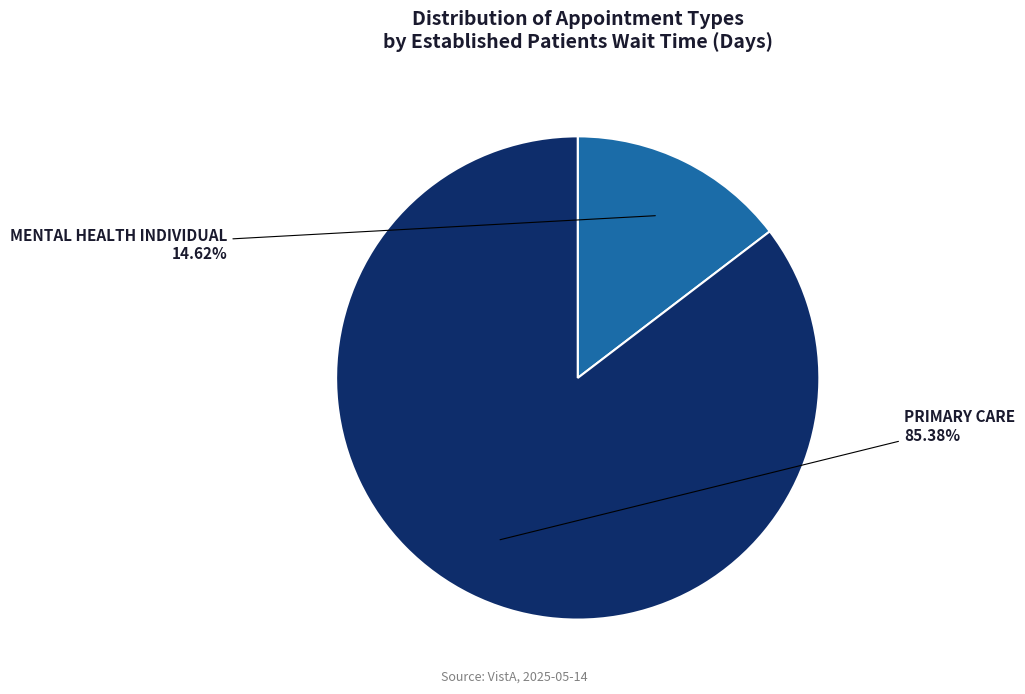

Approximately how many times larger is the value at MENTAL HEALTH INDIVIDUAL compared to PRIMARY CARE?

0.2